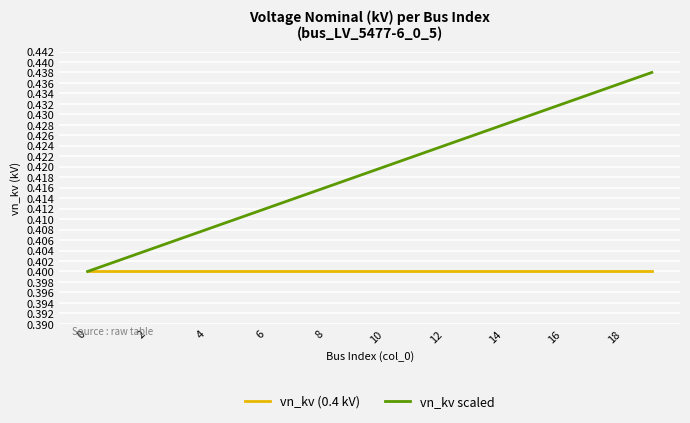

Which series has the largest range (max minus min)?

vn_kv scaled